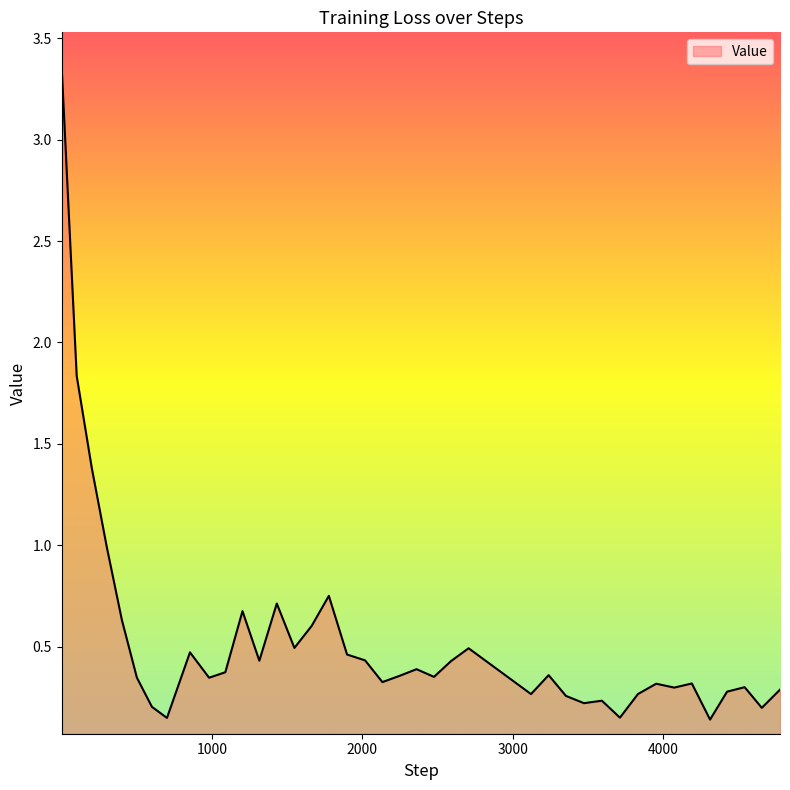

What is the difference between the maximum and minimum values?

3.2